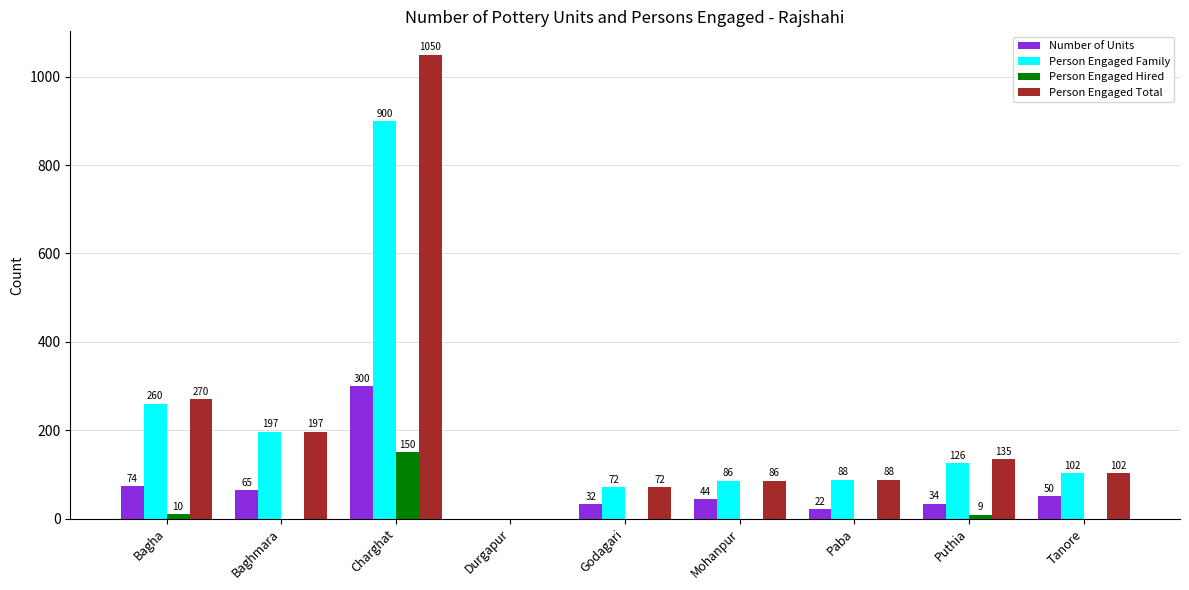

Count the number of data series in this chart.

4